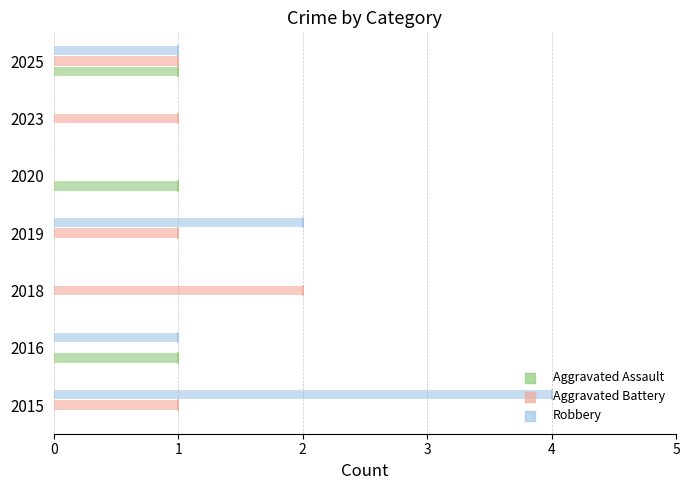

Which series contains the lowest Y value?

Aggravated Assault